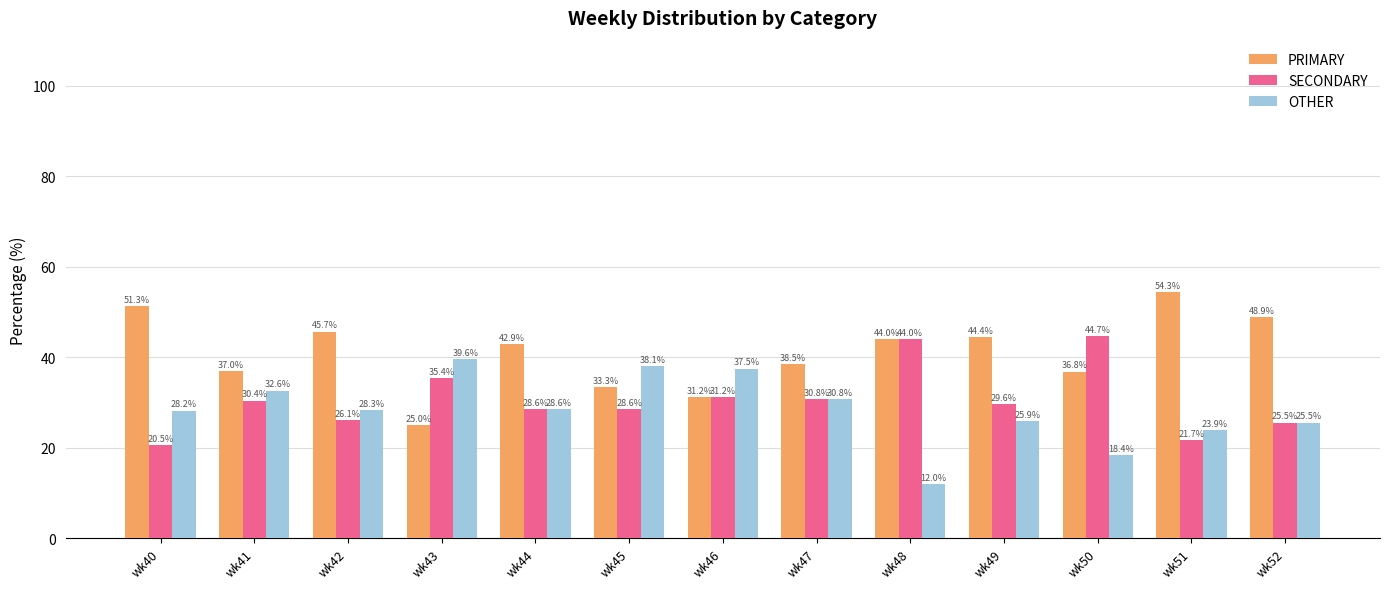

Rank the series at wk43 from highest to lowest value.

OTHER, SECONDARY, PRIMARY